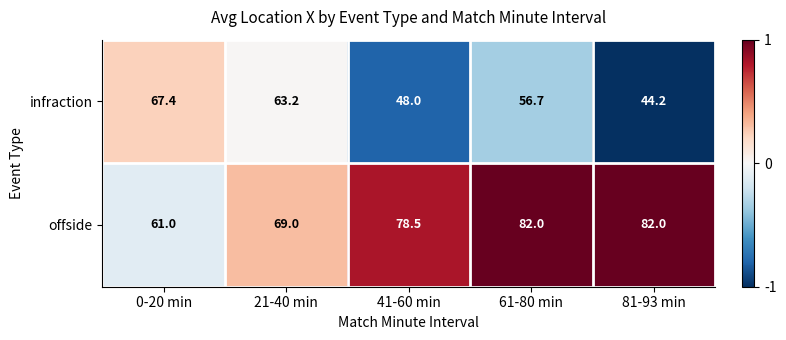

How many data points does each series have?

5